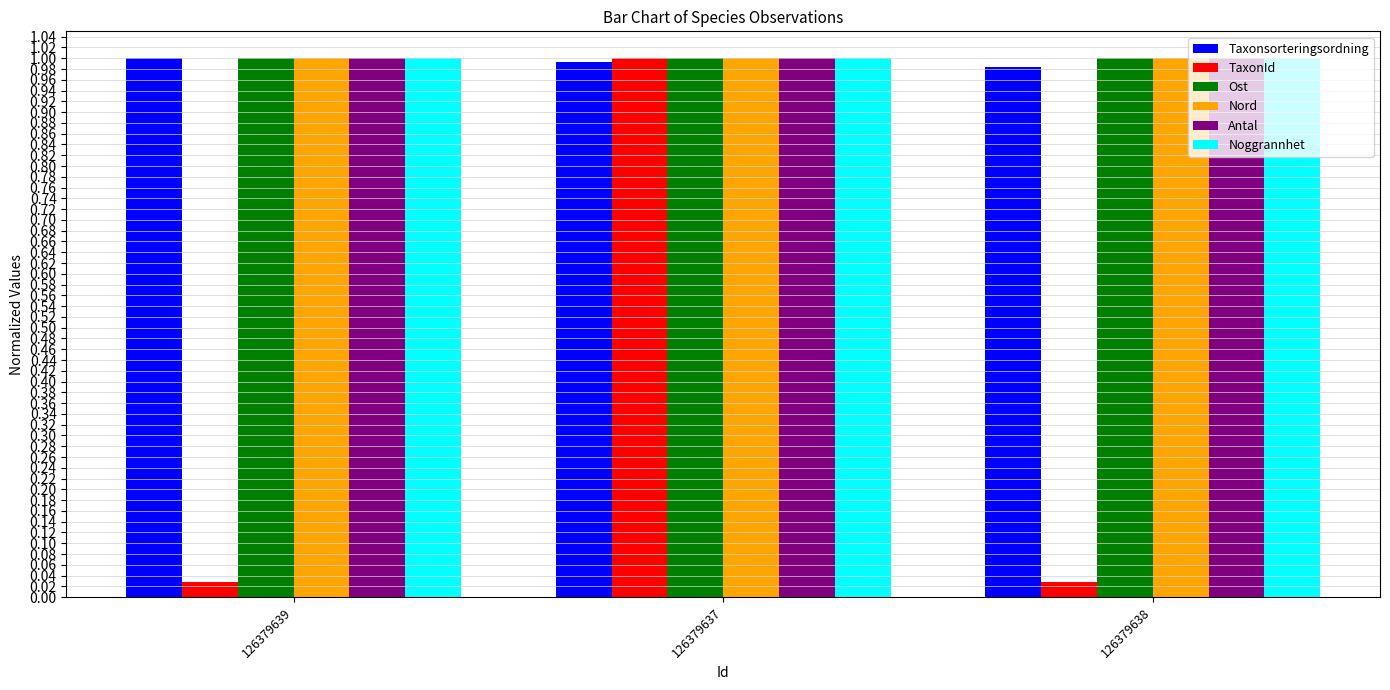

What are all the series names shown in the legend?

Taxonsorteringsordning, TaxonId, Ost, Nord, Antal, Noggrannhet